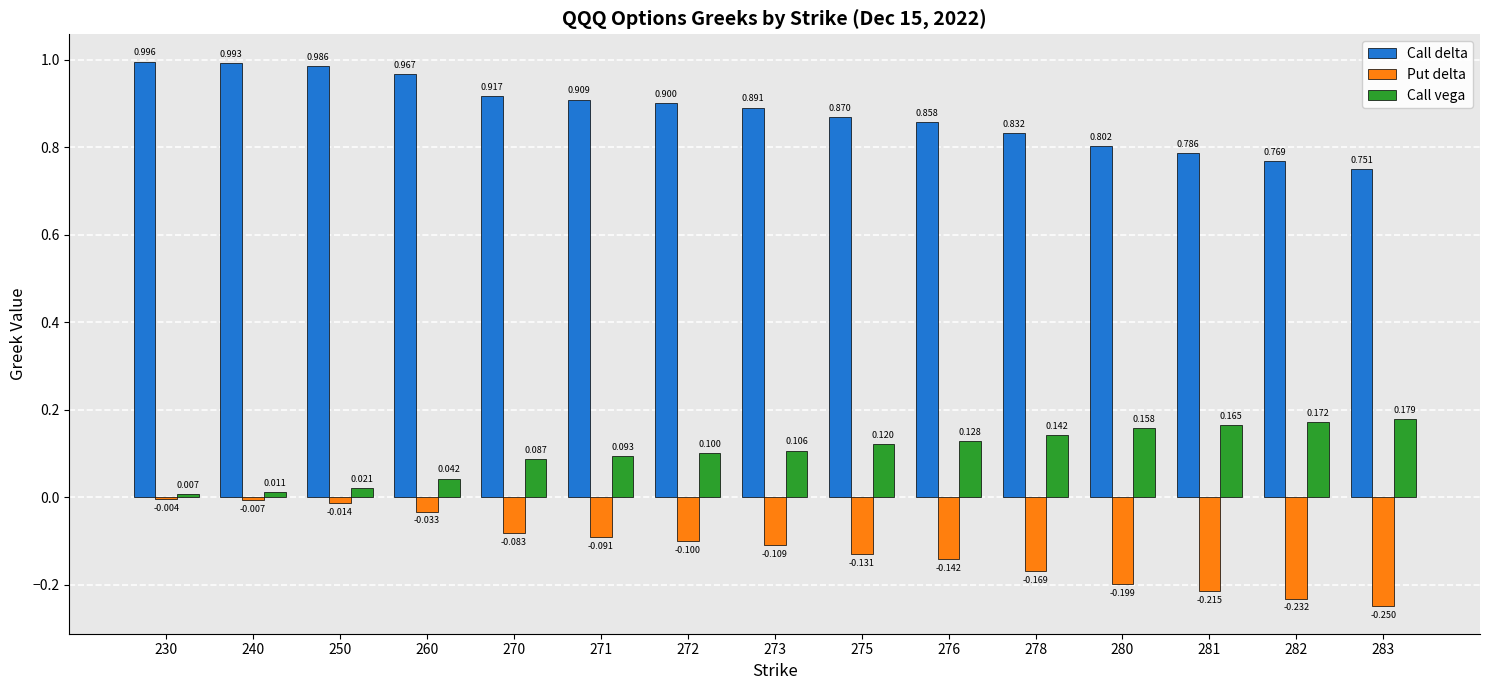

What is the average value of the Call delta series?

0.9